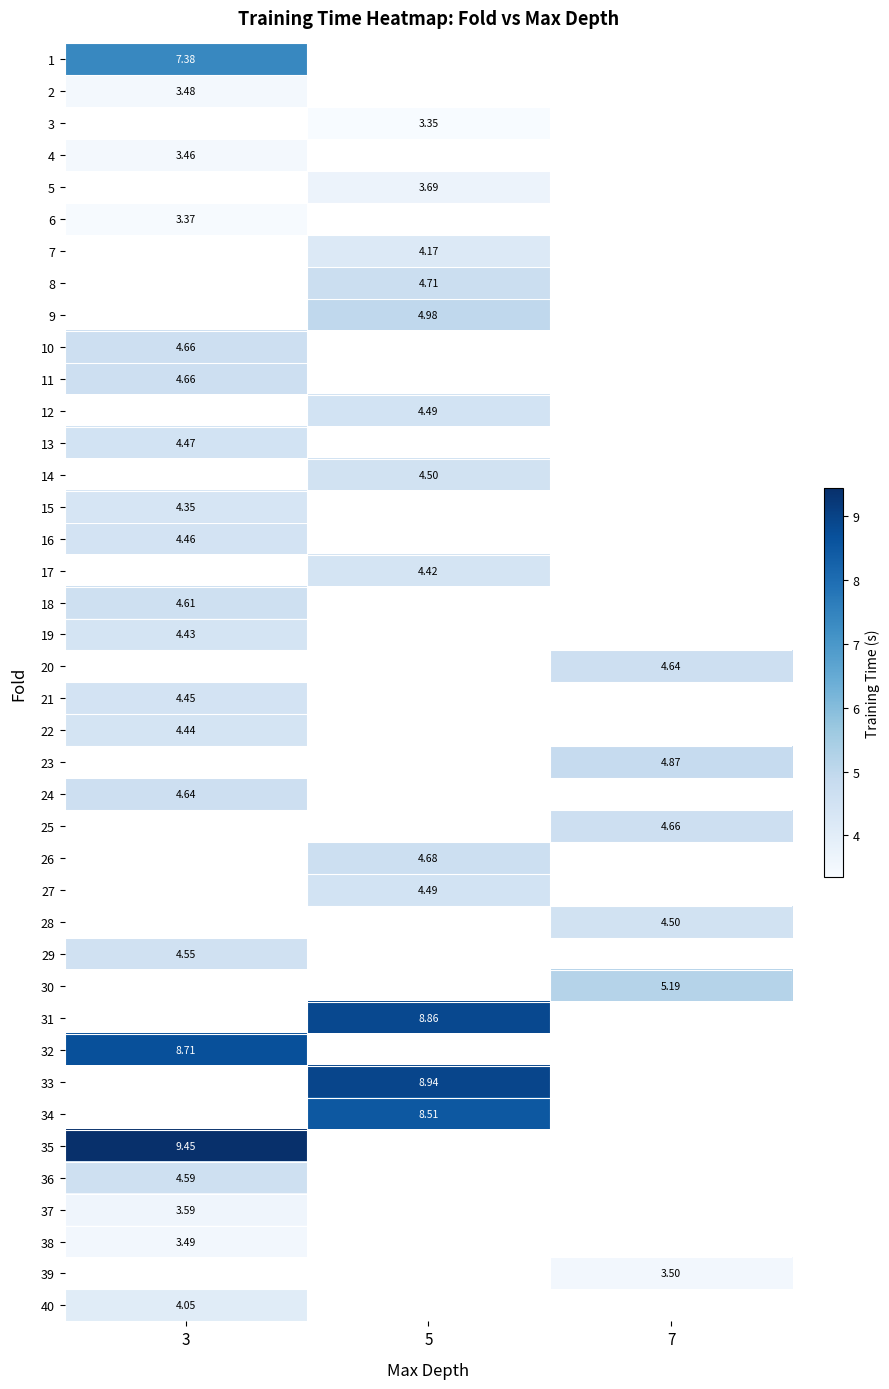

What value does the 3 series have at 5?

3.3